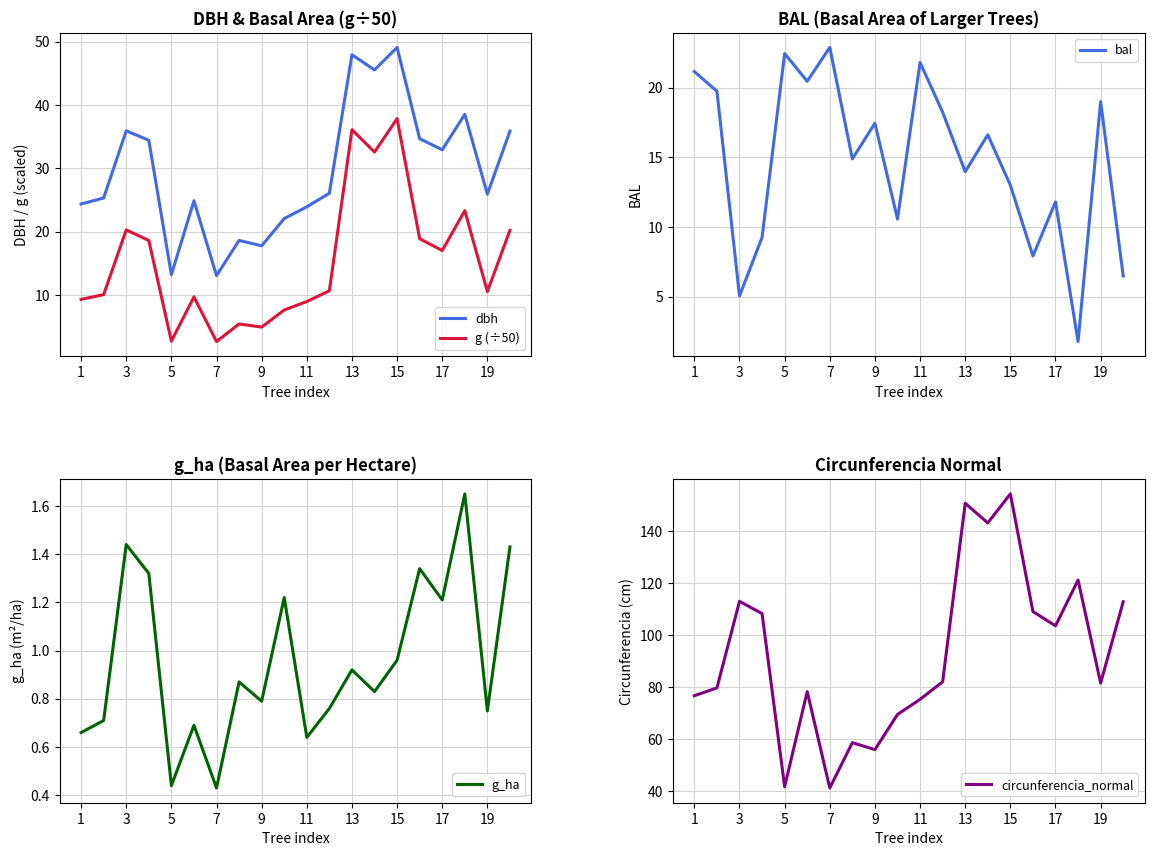

Which series has the widest spread of values?

circunferencia_normal